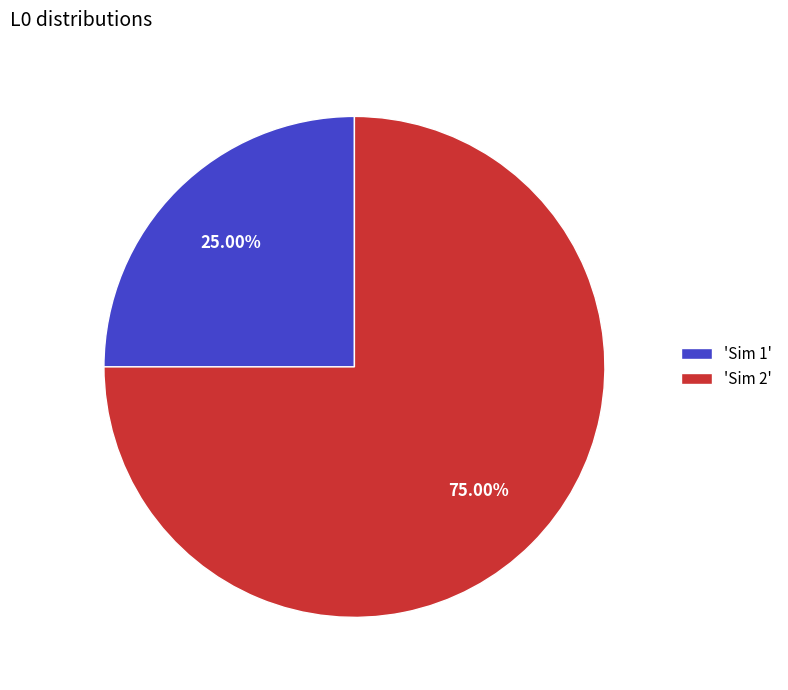

Count the number of slices in the pie.

2